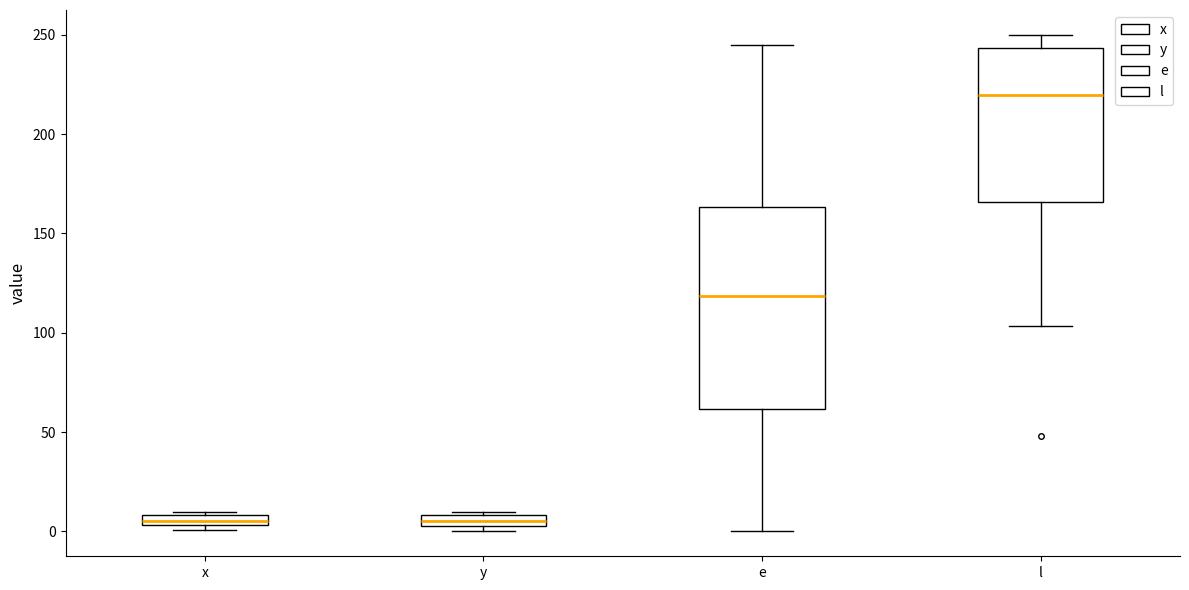

Which box has the highest median line?

l